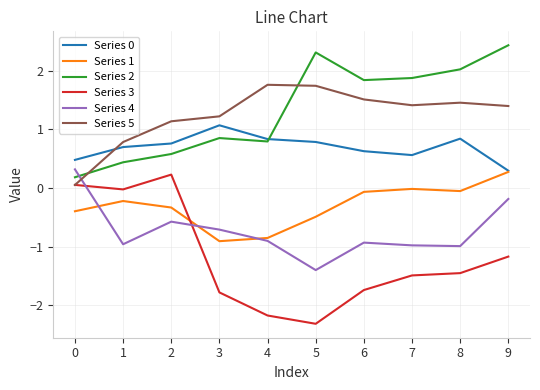

True or false: Series 0 and Series 4 intersect in this chart.

False